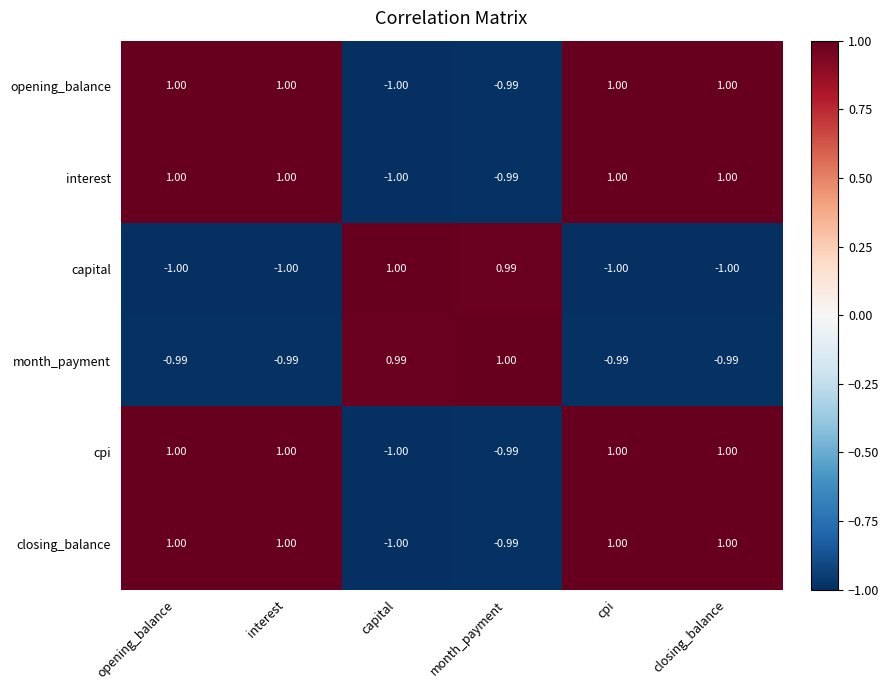

How many values in capital are below zero?

4